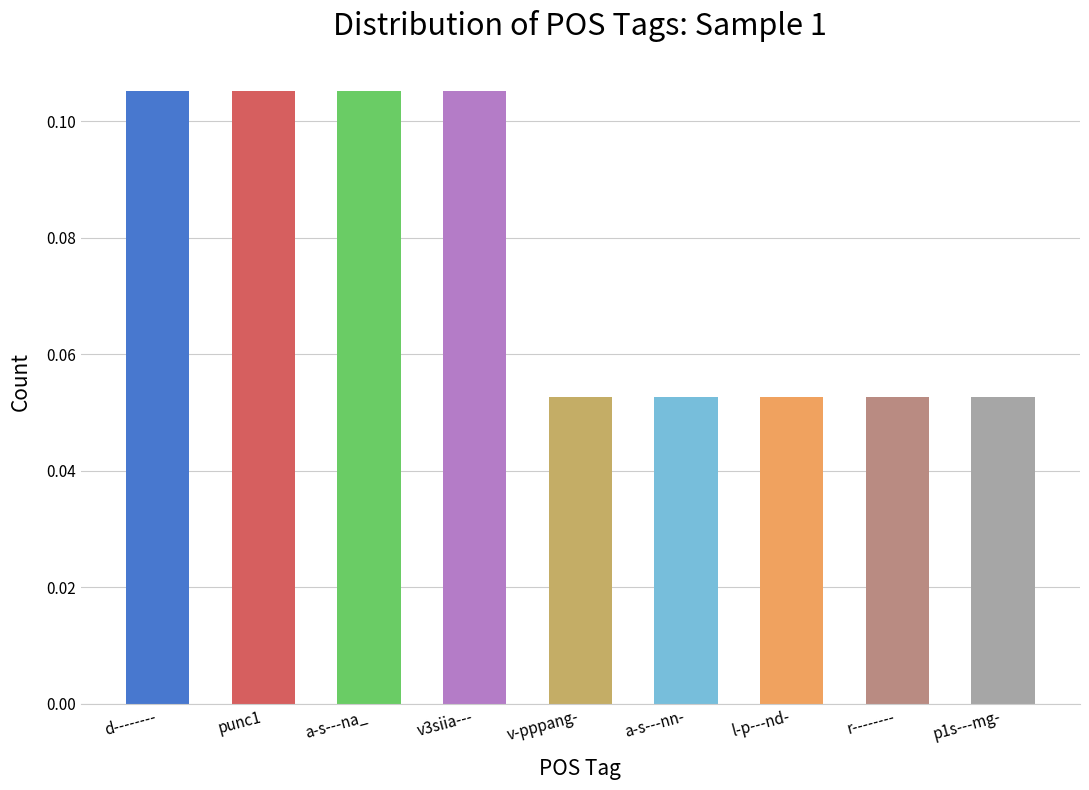

The chart shows a value of 0.0 at v3siia---. True or false?

False